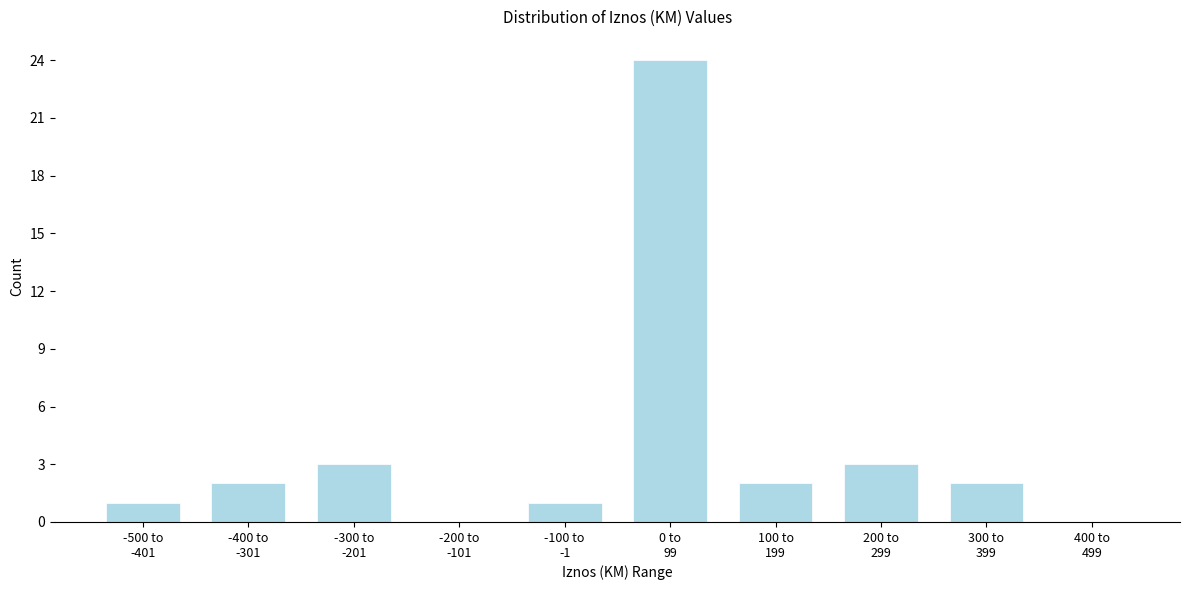

What is the sum of all values?

38